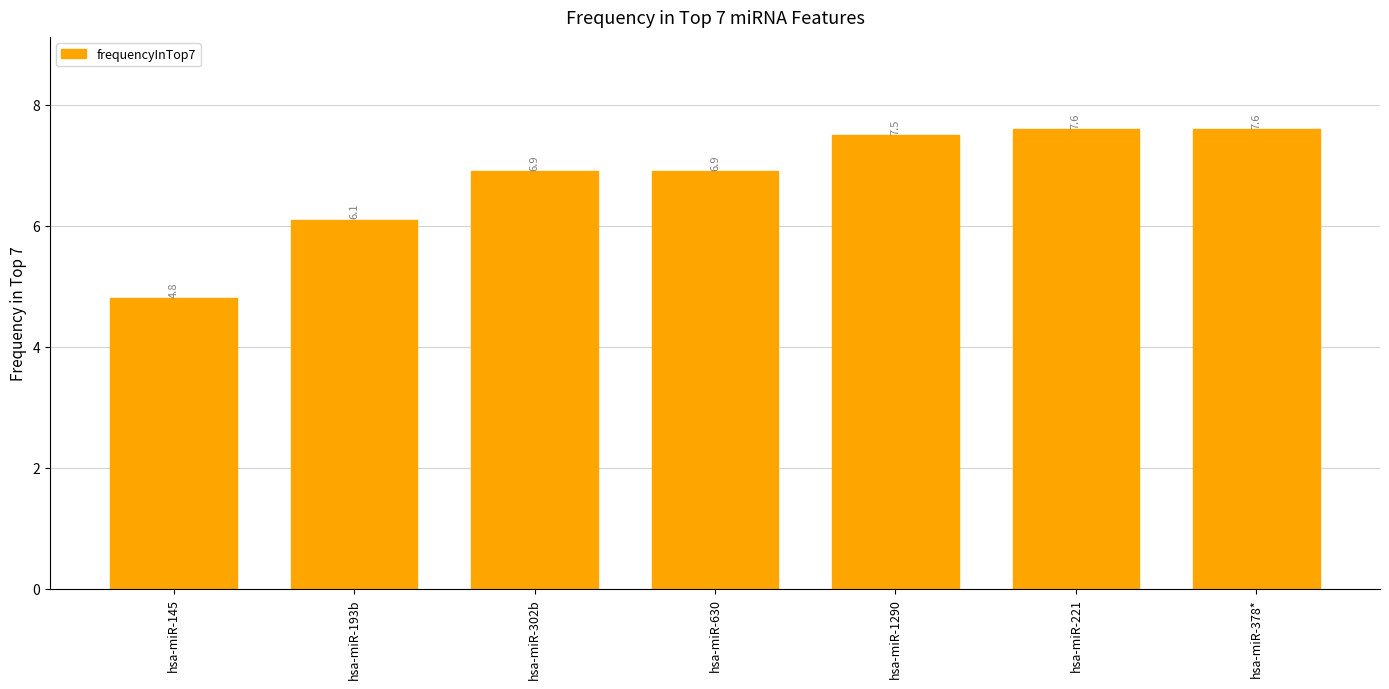

Which category has the lowest value across all series?

hsa-miR-145